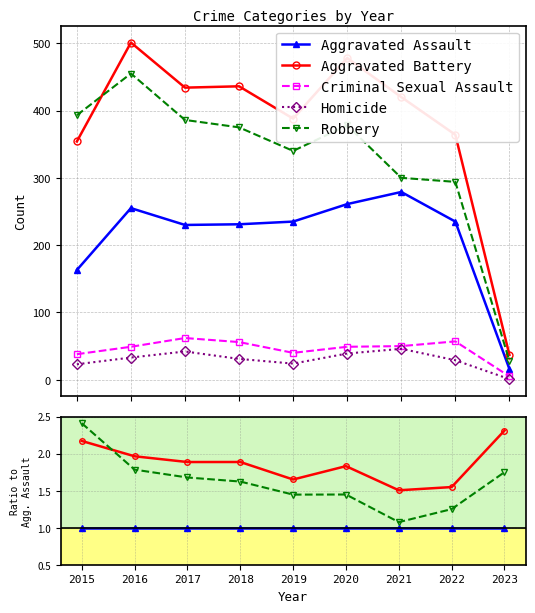

Reading left to right, transcribe all the data shown in this chart.

Aggravated Assault: 1.0	1.0	1.0	1.0	1.0	1.0	1.0	1.0	1.0
Aggravated Battery: 2.2	2.0	1.9	1.9	1.7	1.8	1.5	1.5	2.3
Criminal Sexual Assault: 0.2	0.2	0.3	0.2	0.2	0.2	0.2	0.2	0.3
Homicide: 0.1	0.1	0.2	0.1	0.1	0.1	0.2	0.1	0.1
Robbery: 2.4	1.8	1.7	1.6	1.4	1.4	1.1	1.3	1.8